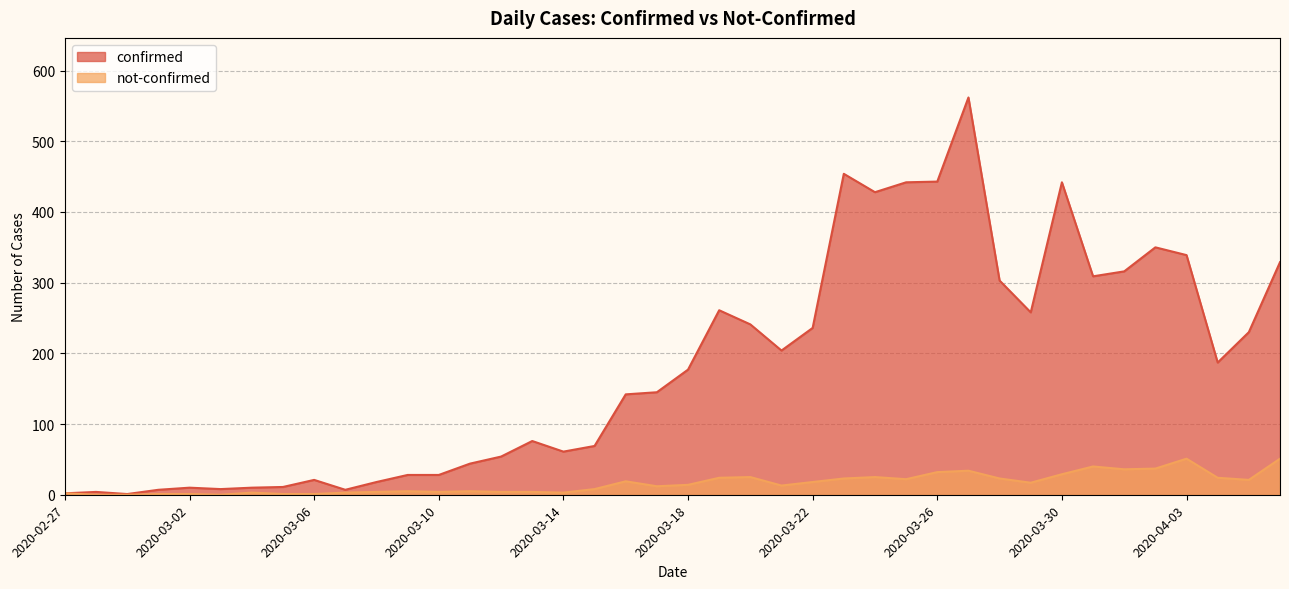

Which label corresponds to the largest value in the chart?

2020-03-27